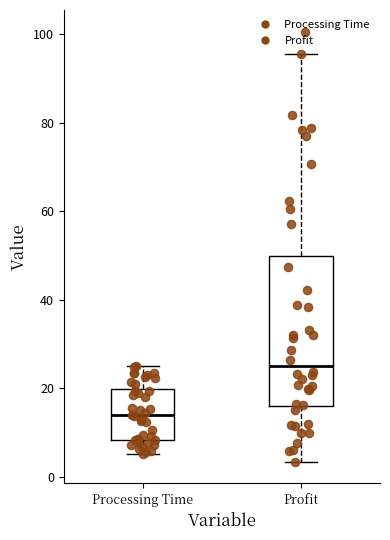

Which box has the lowest median line?

Processing Time